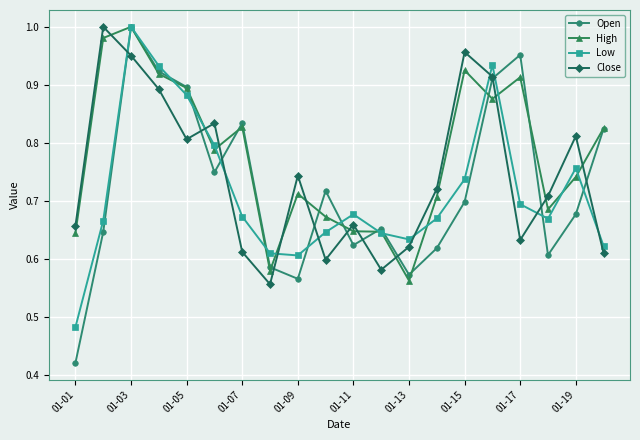

Which series has the largest total across all categories?

High